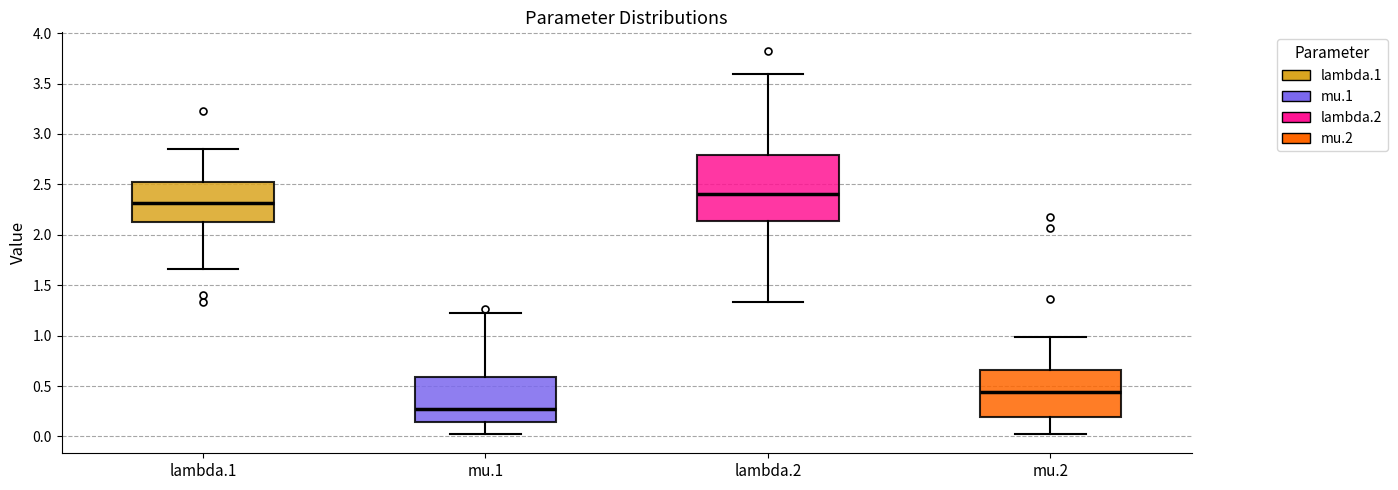

Where is the upper edge of the box for mu.2 on the y-axis? The values are not printed on the chart, so give them approximately, as read against the axis.

0.65